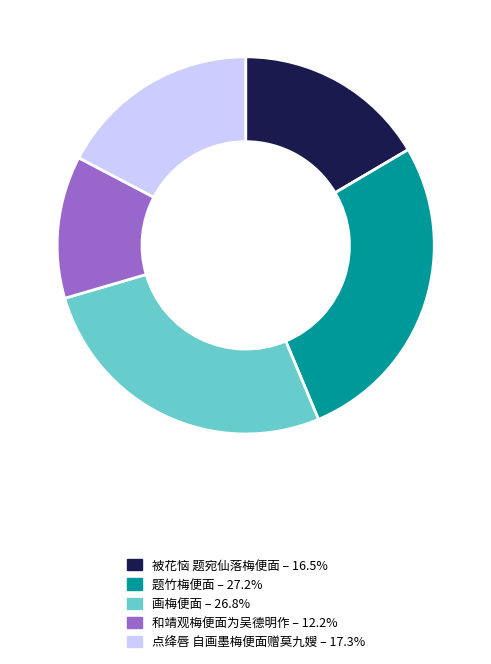

Does any single category account for the majority?

No